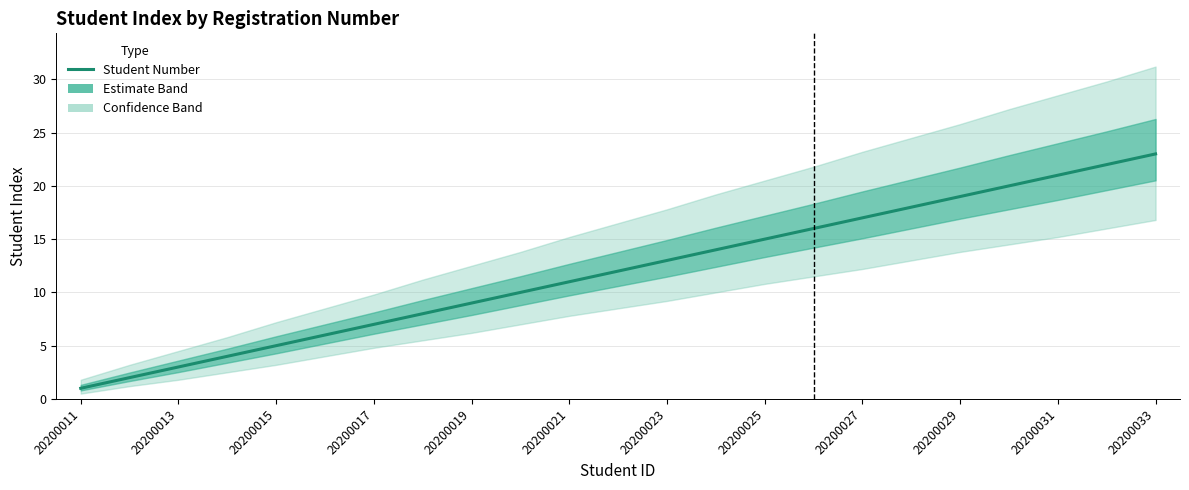

What is the sum of all values?

276